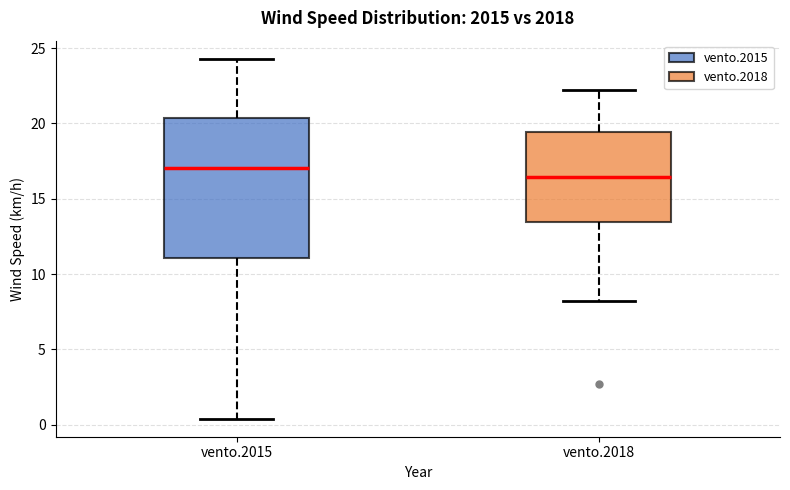

Which box is the tallest, from its lower edge to its upper edge?

vento.2015